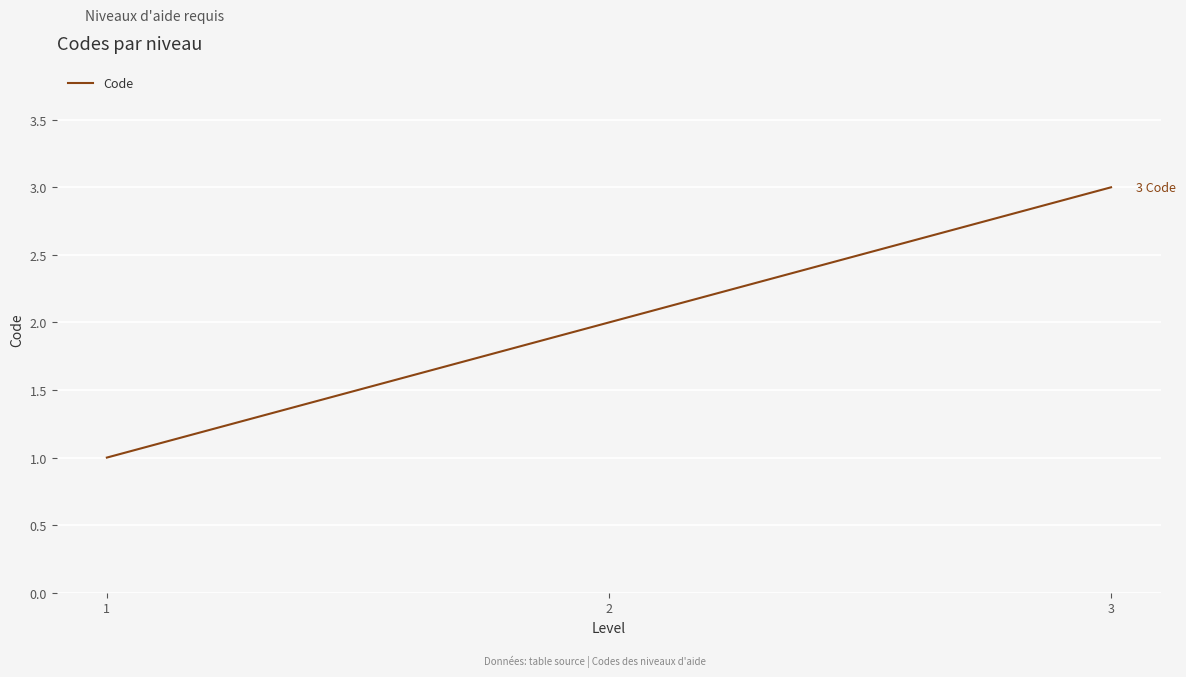

Between 2 and 1, which is larger?

2